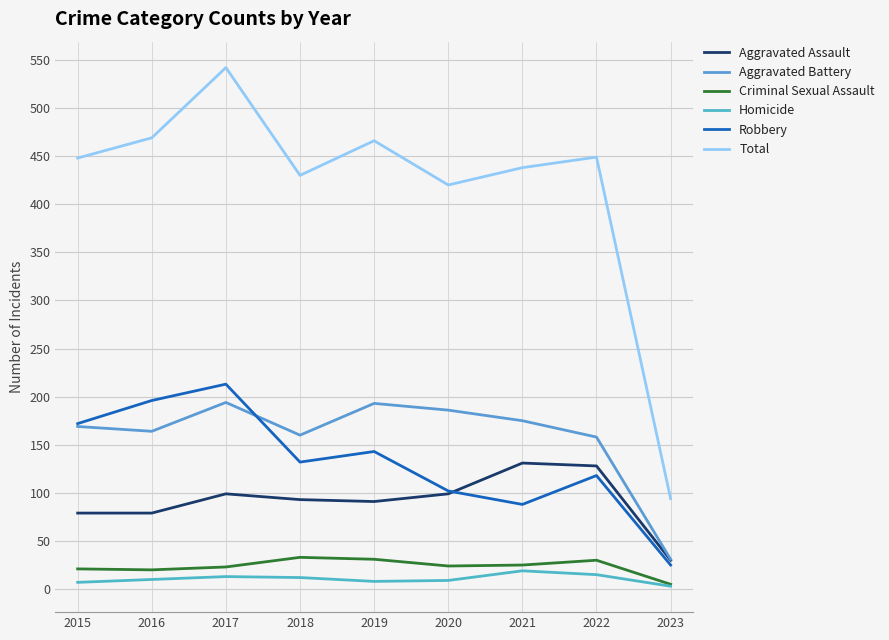

True or false: Total and Aggravated Battery intersect in this chart.

False